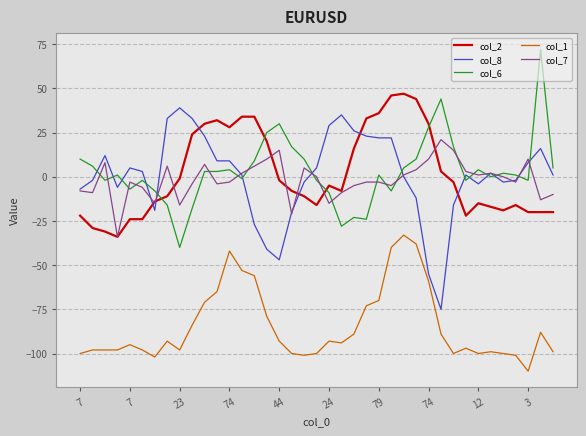

What is the minimum value shown in the chart?

-110